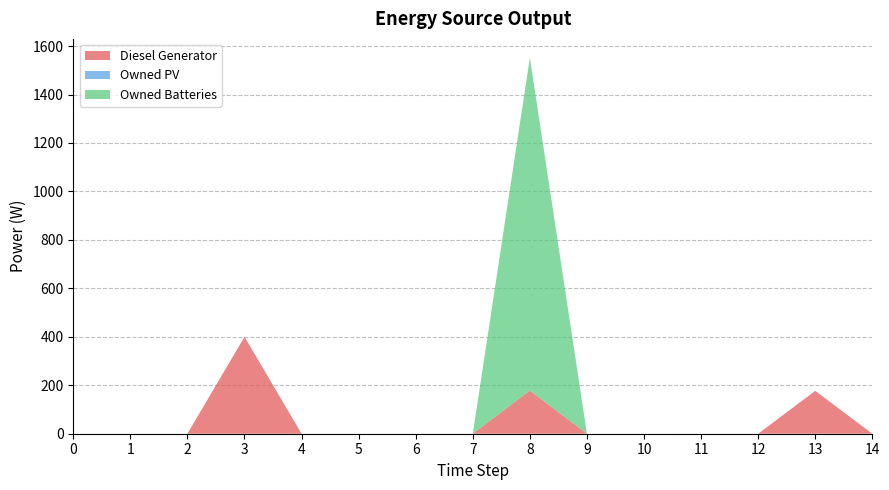

Reading right to left, extract all data points from this chart.

Diesel Generator: 0.0	177.0	0.0	0.0	0.0	0.0	178.0	0.0	0.0	0.0	0.0	400.0	0.0	0.0	0.0
Owned PV: 0.0	0.0	0.0	0.0	0.0	0.0	0.0	0.0	0.0	0.0	0.0	0.0	0.0	0.0	0.0
Owned Batteries: 0.0	0.0	0.0	0.0	0.0	0.0	1374.0	0.0	0.0	0.0	0.0	0.0	0.0	0.0	0.0